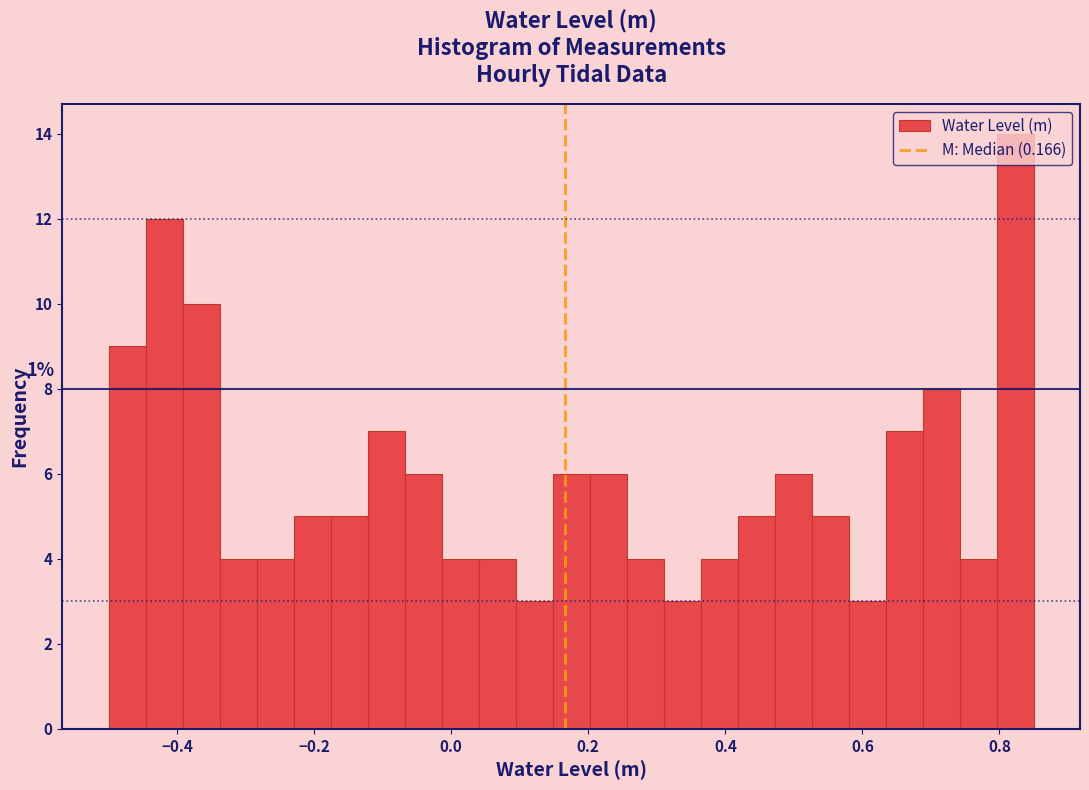

Read against the x-axis, roughly where is the centre of the tallest bar?

0.82